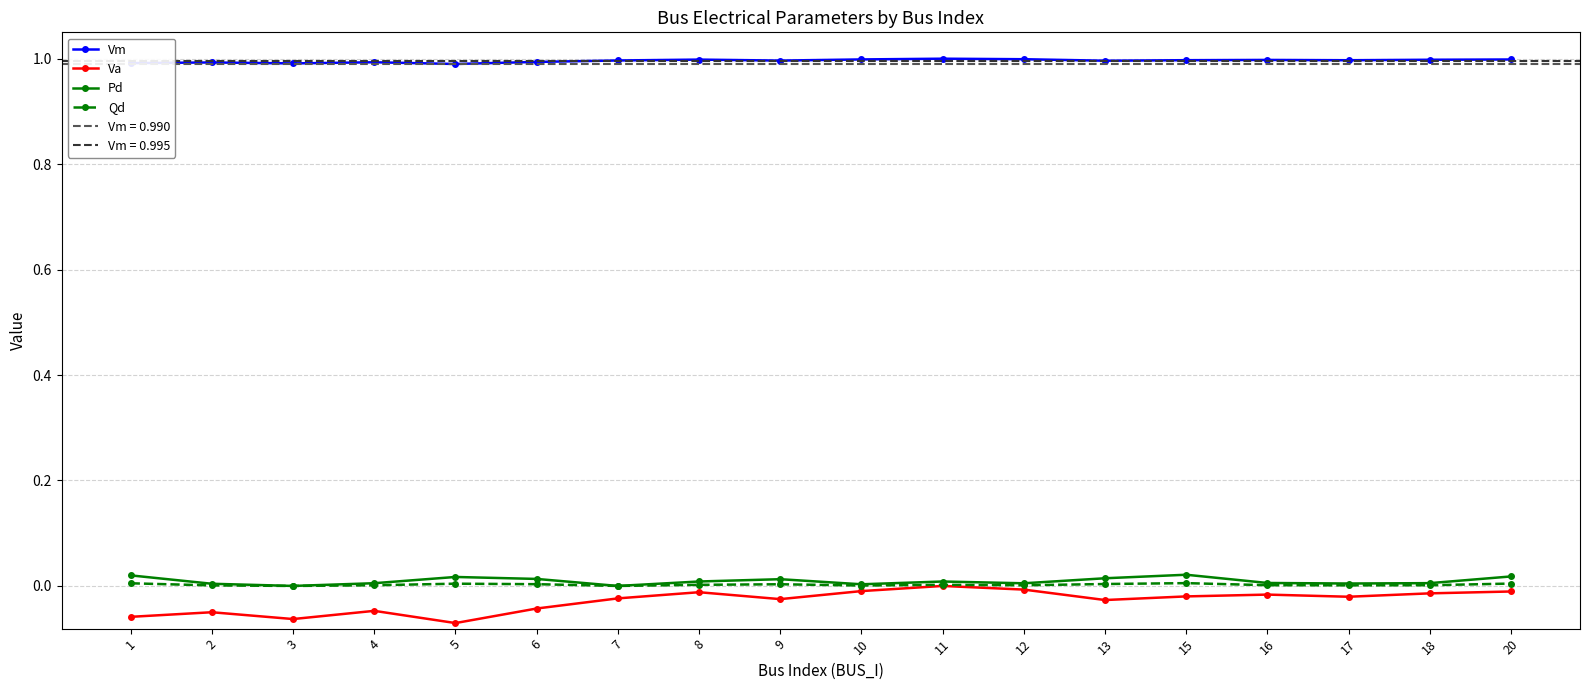

What value does the Vm series have at 6?

1.0